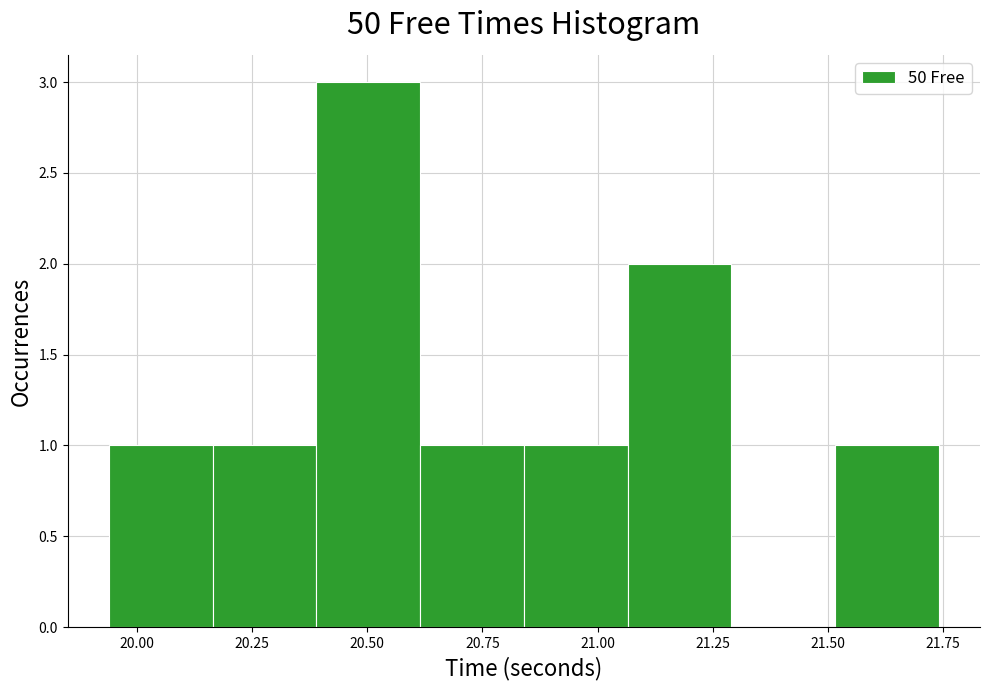

Which range on the x-axis has the tallest bar?

20.390 to 20.615